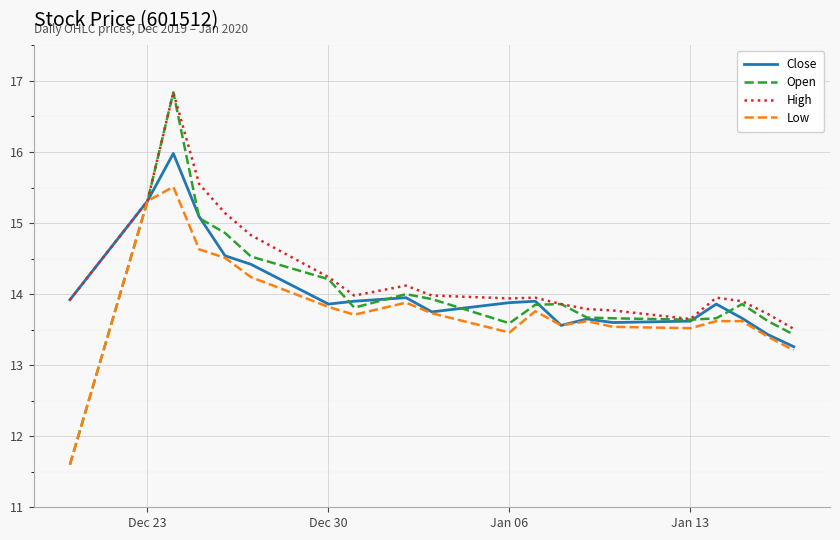

True or false: Close has more than 1 points higher than both neighbors.

True